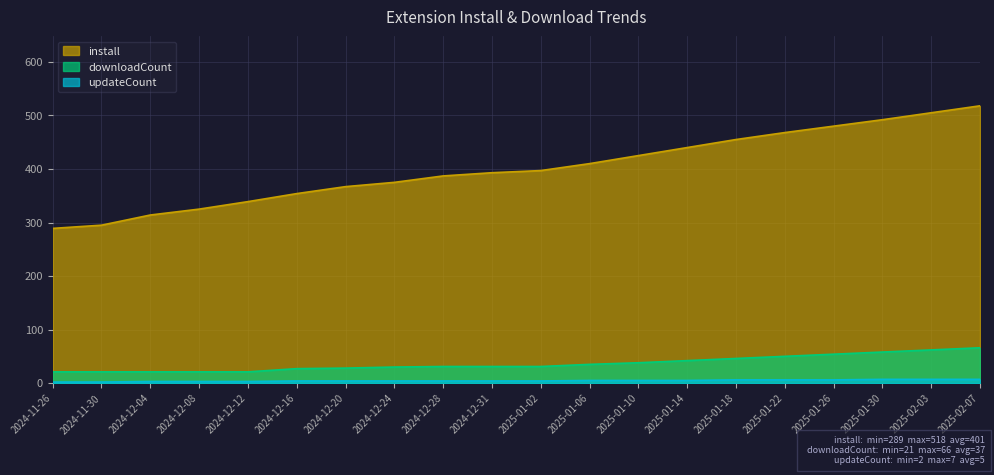

How many lines are shown in the chart?

3